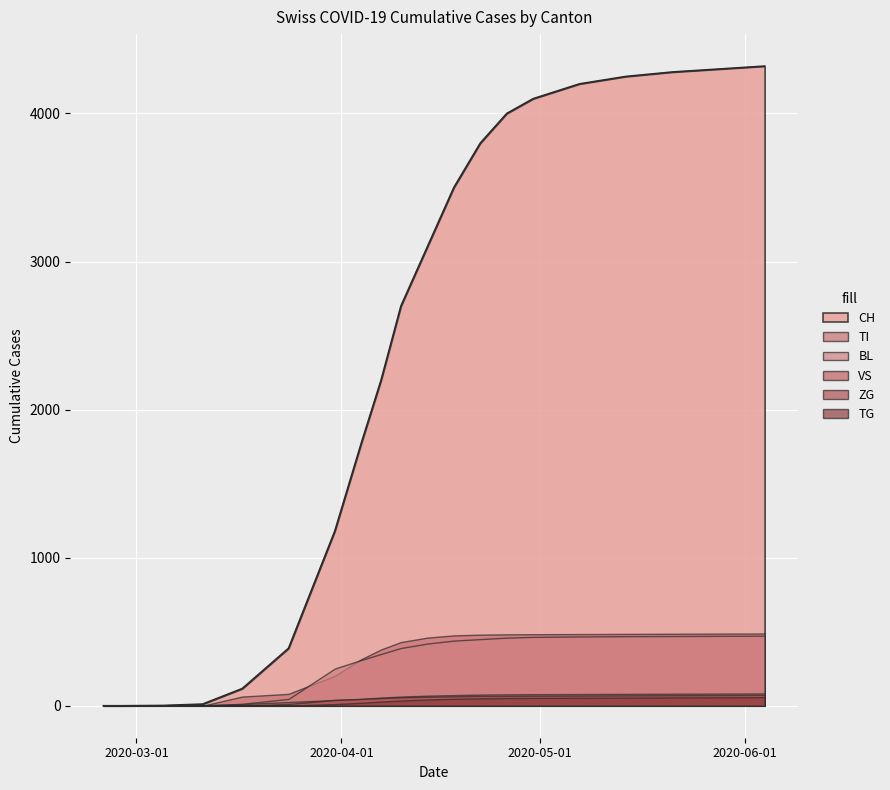

How many positive values does the ZG series have?

16